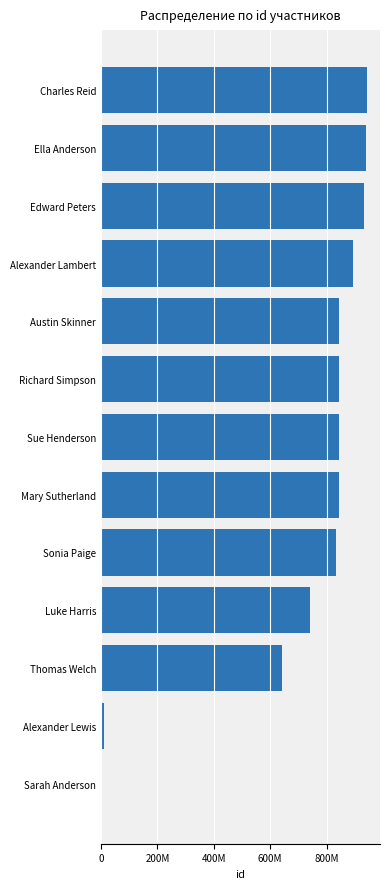

Are the bars horizontal?

Yes